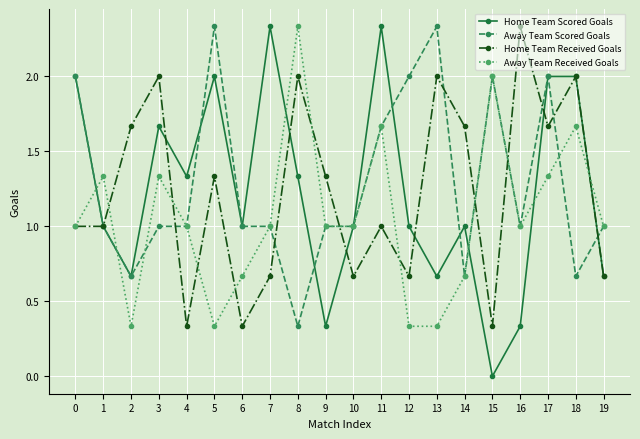

At which label does Home Team Received Goals reach its peak?

16